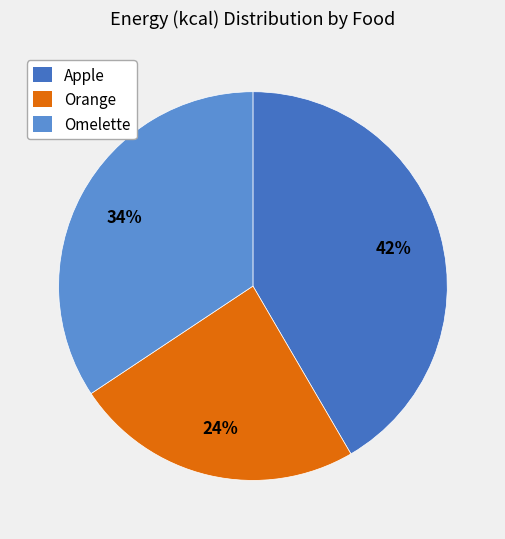

How many slices are in this pie chart?

3